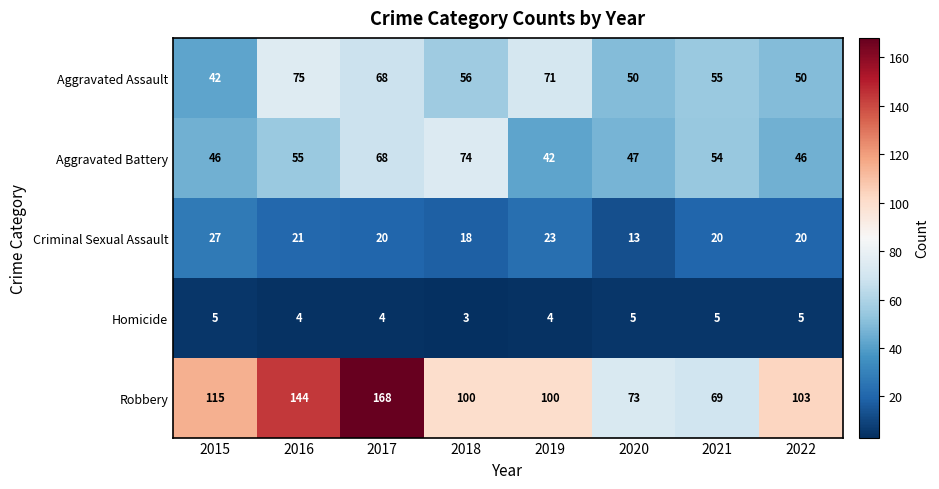

What is the sum of all Aggravated Battery values?

432